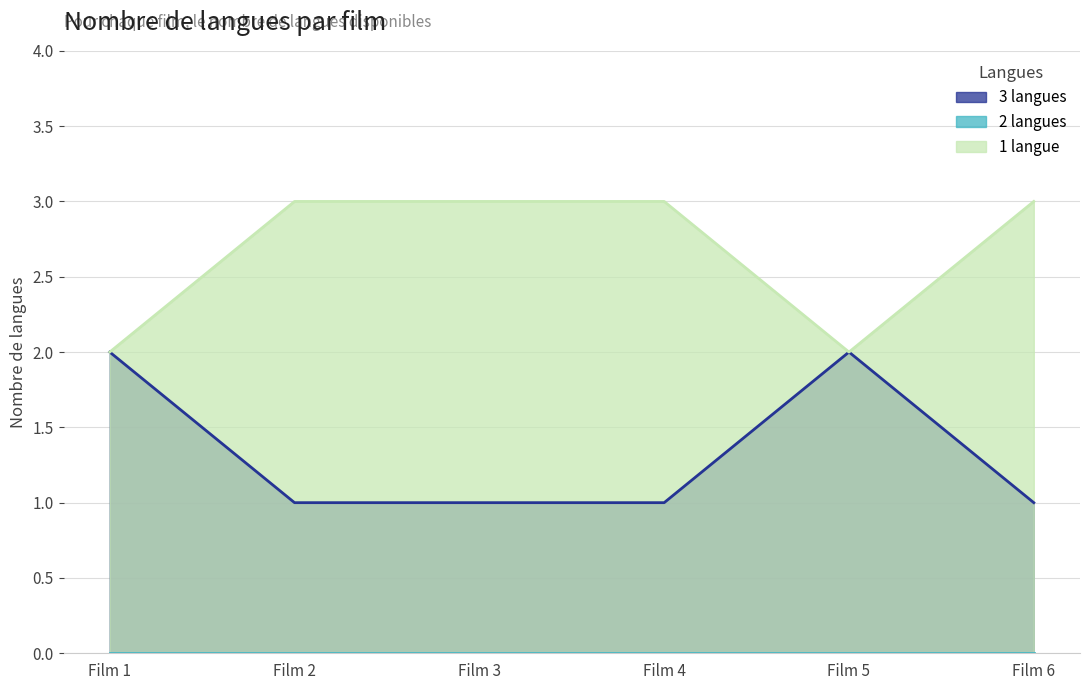

The 1 langue series shows 5 at Film 4. True or false?

False